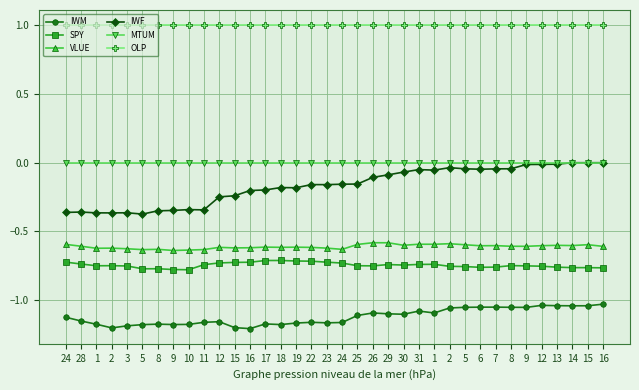

Does the chart have visible grid lines?

Yes